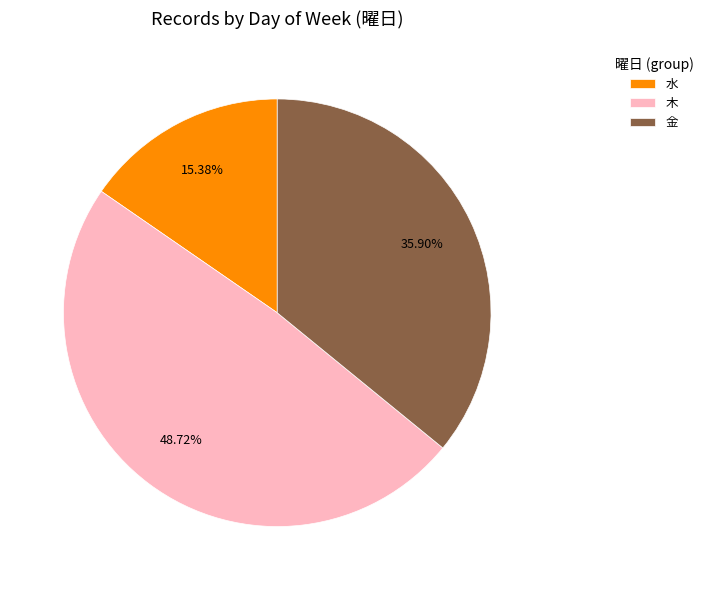

Do 金 and 木 together represent more than half of the pie?

Yes